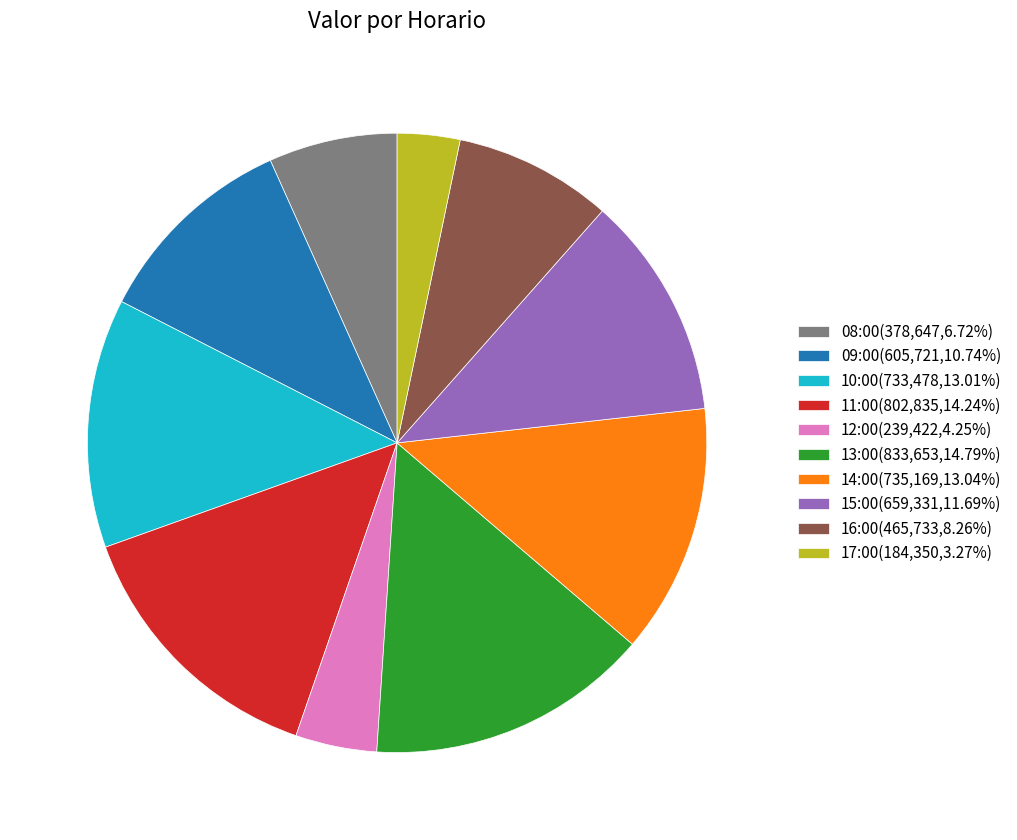

Is there any slice that represents more than half of the pie?

No